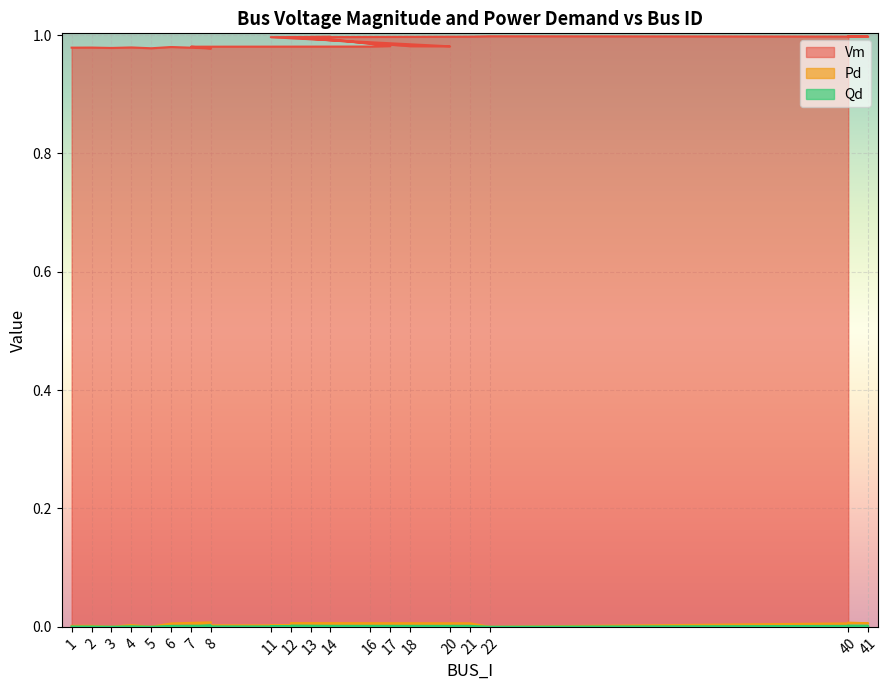

True or false: Qd and Vm cross at least once.

False